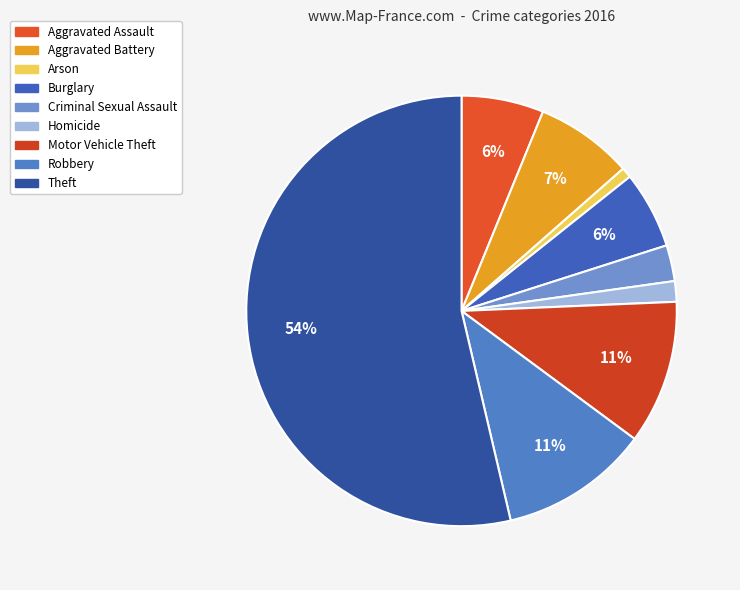

To the nearest percent, what is the combined percentage of Robbery and Burglary?

17%